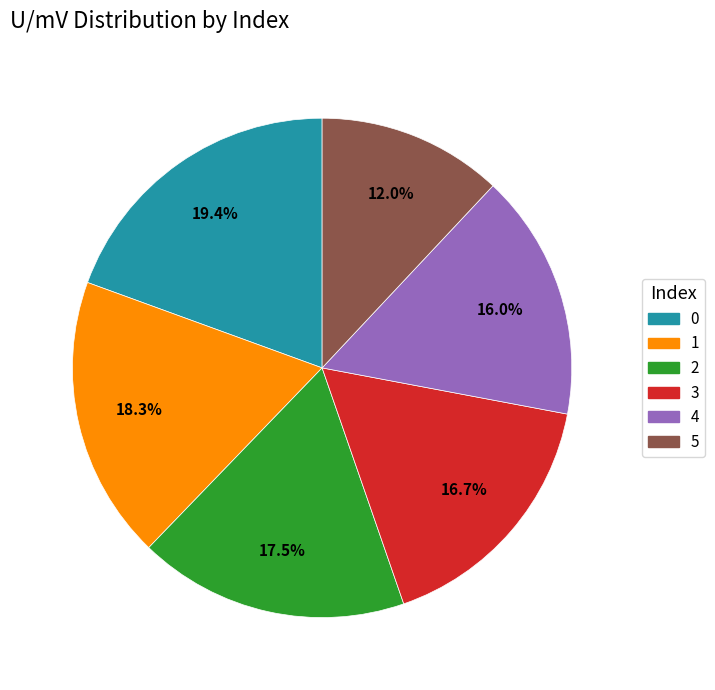

What is the ratio of the value at 0 to the value at 4?

1.2